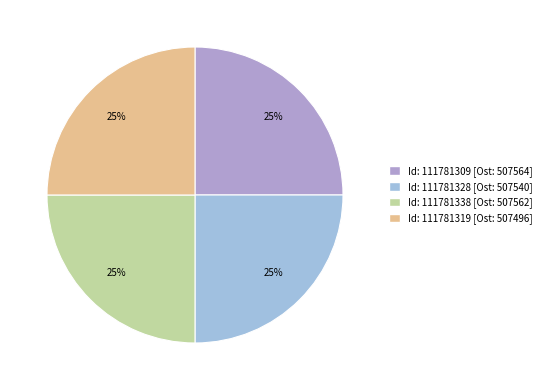

Is there any slice that represents more than half of the pie?

No